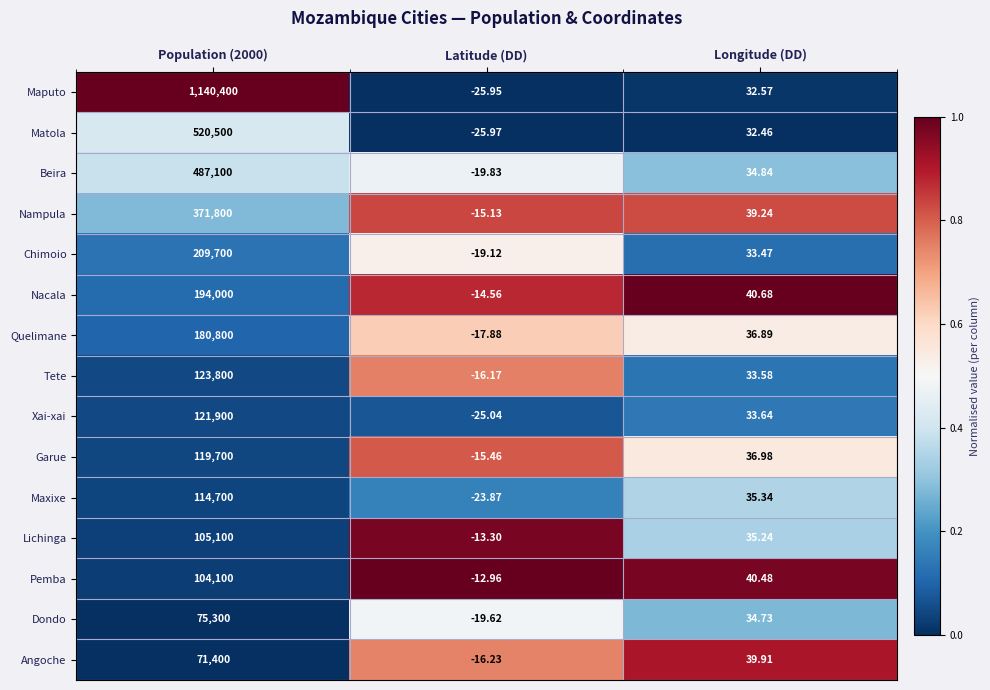

Rank the series by their maximum value, from lowest to highest.

Angoche, Dondo, Pemba, Lichinga, Maxixe, Garue, Xai-xai, Tete, Quelimane, Nacala, Chimoio, Nampula, Beira, Matola, Maputo